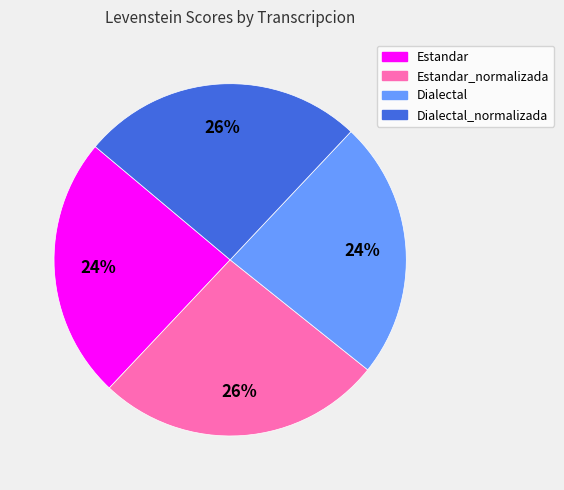

True or false: Dialectal_normalizada accounts for 26% of the total.

True